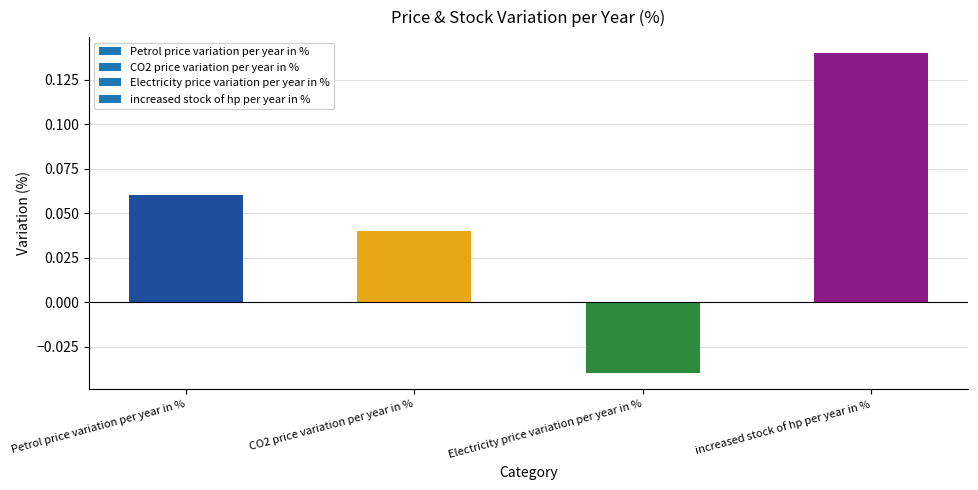

List the labels in order of value, smallest first.

Electricity price variation per year in %, CO2 price variation per year in %, Petrol price variation per year in %, increased stock of hp per year in %